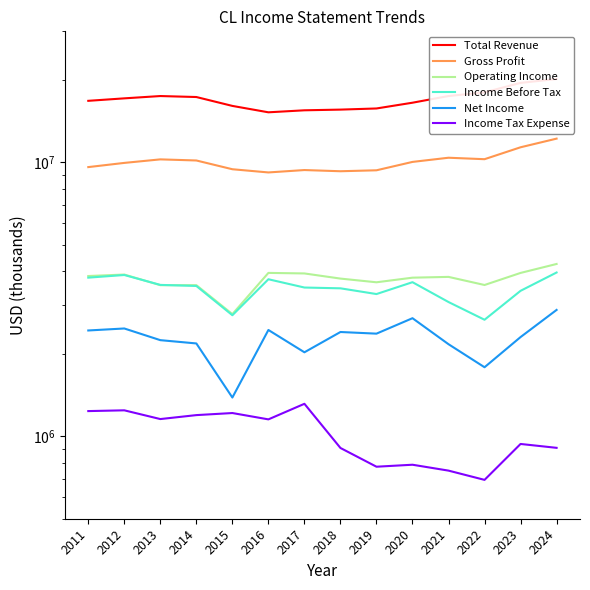

The Income Tax Expense series shows 907000 at 2024. True or false?

True